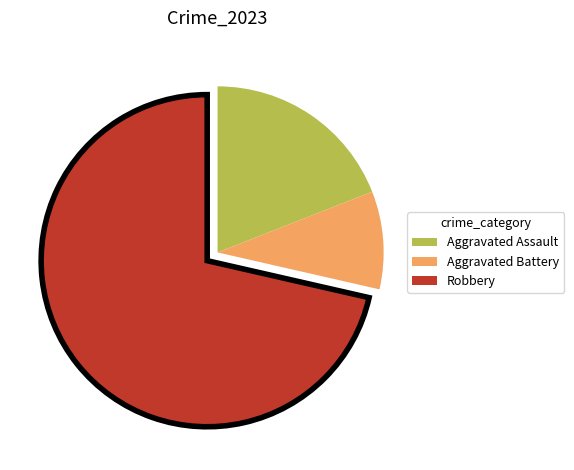

Do Aggravated Battery and Aggravated Assault together represent more than half of the pie?

No